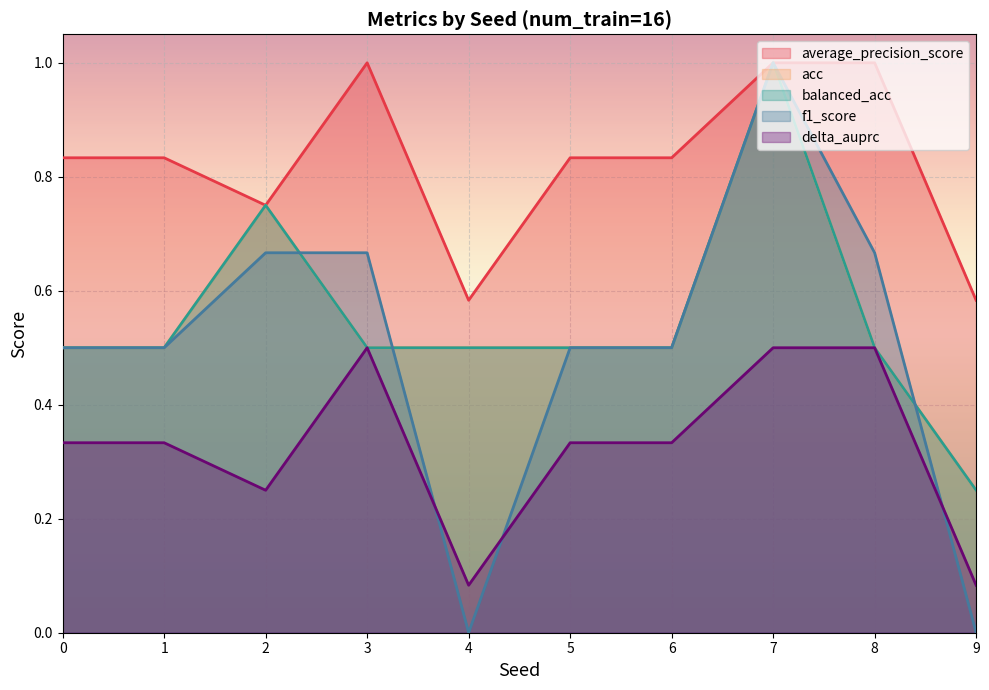

True or false: delta_auprc and acc cross at least once.

False